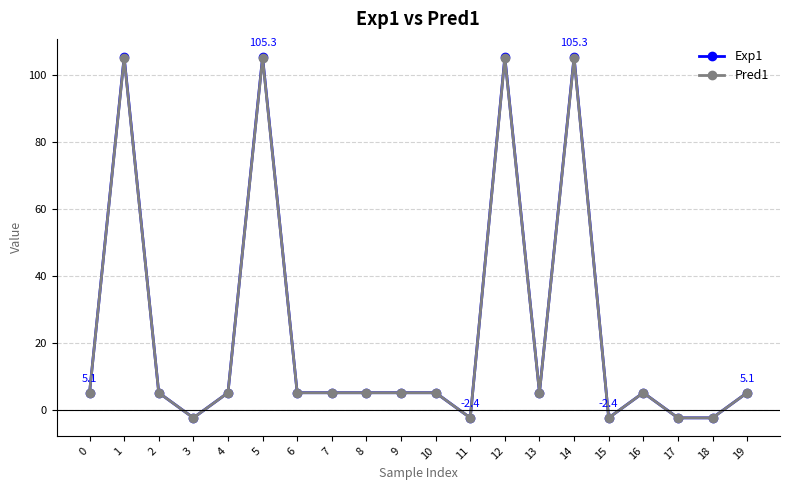

Where is the first local maximum for Pred1?

1